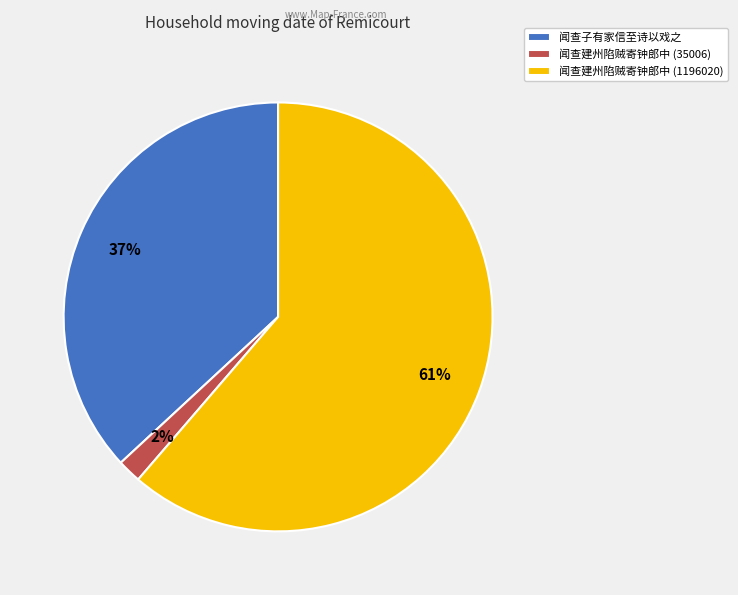

How many slices are in this pie chart?

3